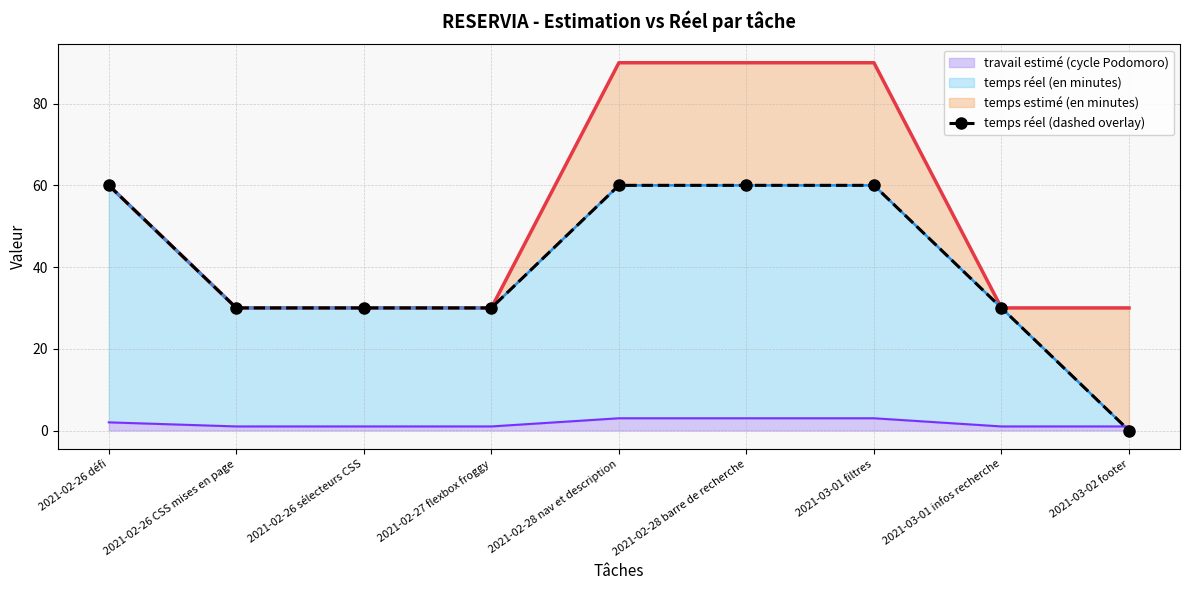

Where does the data first go above 30?

2021-02-26 défi